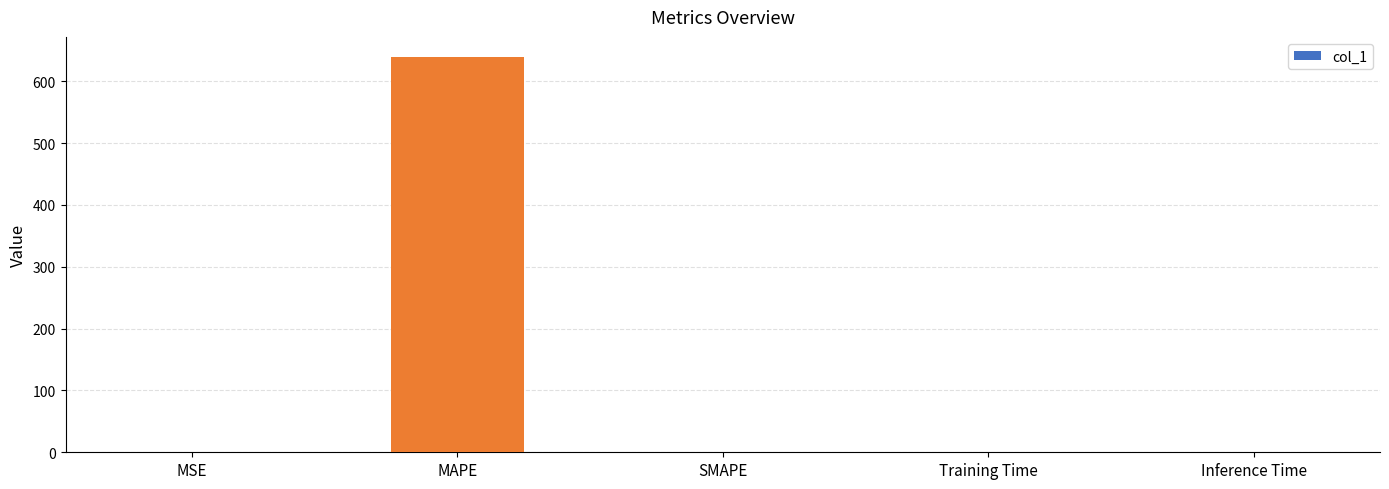

What is the change in value from MAPE to SMAPE?

-639.9